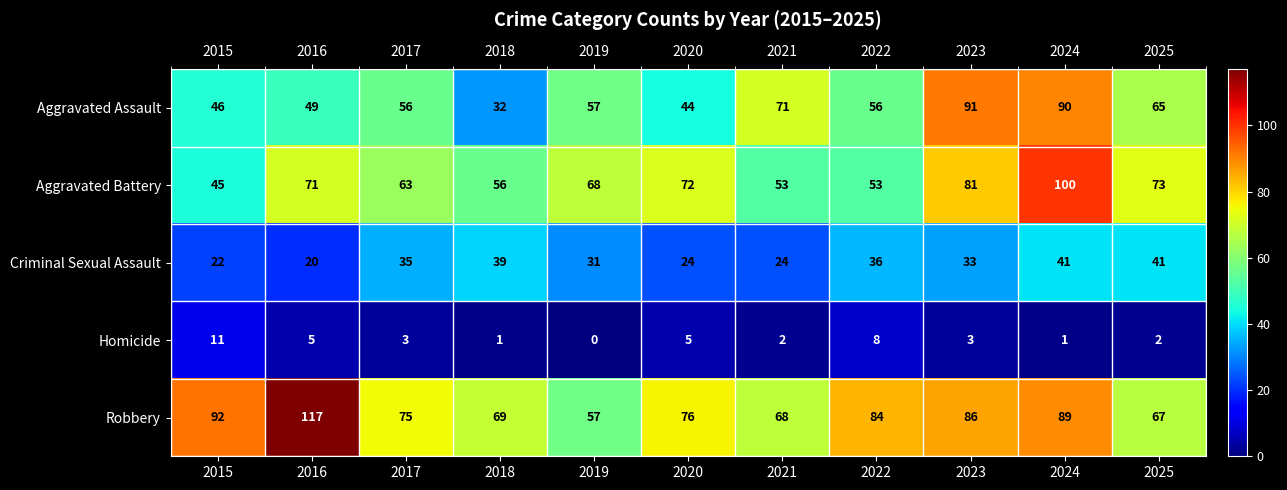

Which series has the largest range (max minus min)?

Robbery